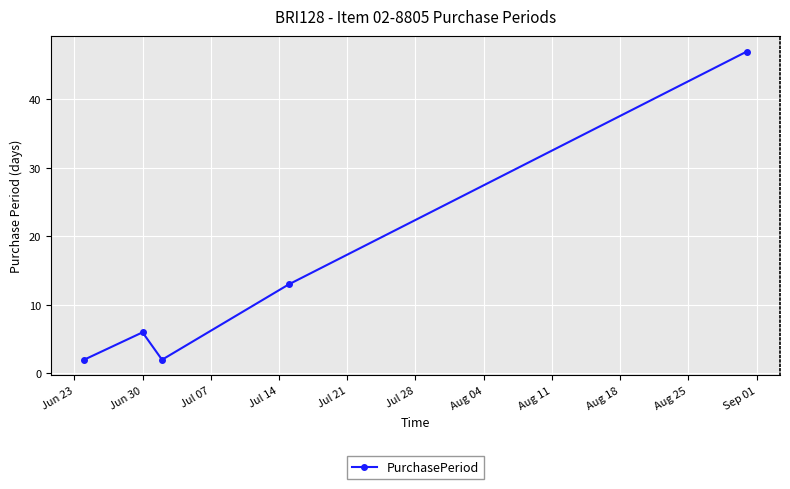

What is the value of the 1st point from the left?

2